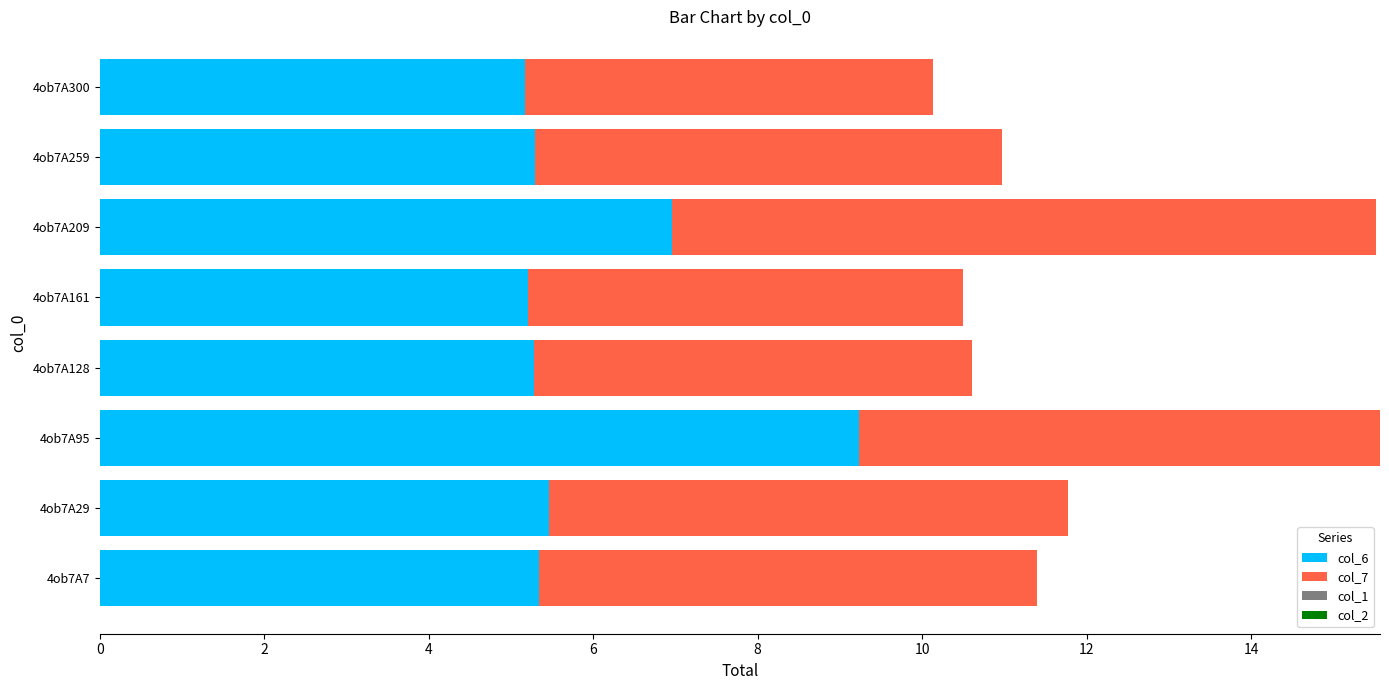

What is the difference between the second highest and second lowest values in the col_6 series?

1.7